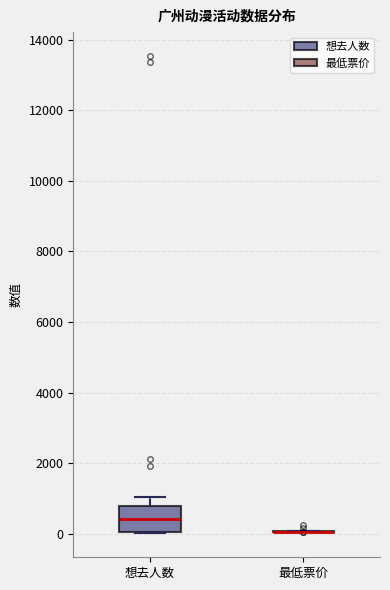

Reading left to right, transcribe this box plot: for each box, give where its median line is, the range the box spans, and where its two whiskers end, as read against the y-axis. The values are not printed on the chart, so give them approximately, as read against the axis.

想去人数: median 400, box 0 to 800, whiskers 0 to 1000
最低票价: box collapsed to a line at 0, whiskers 0 to 0